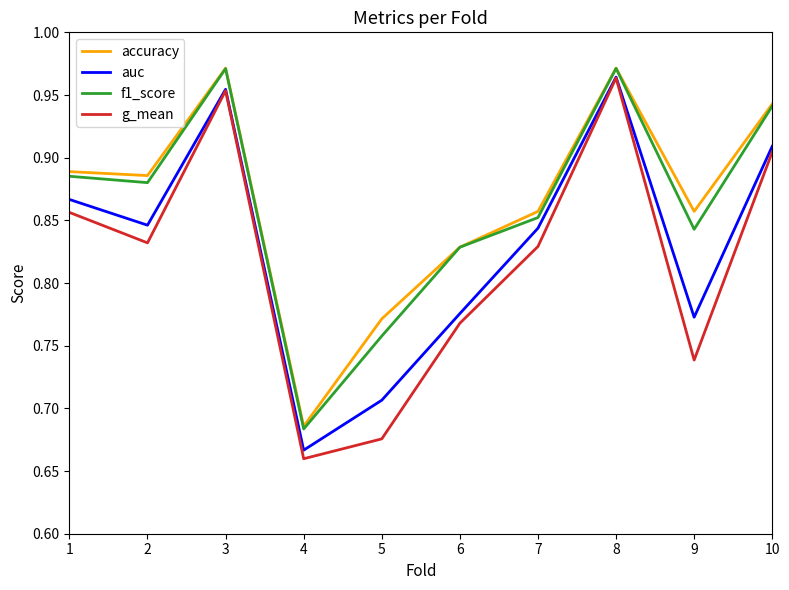

What is the total value across all series at 8?

3.9